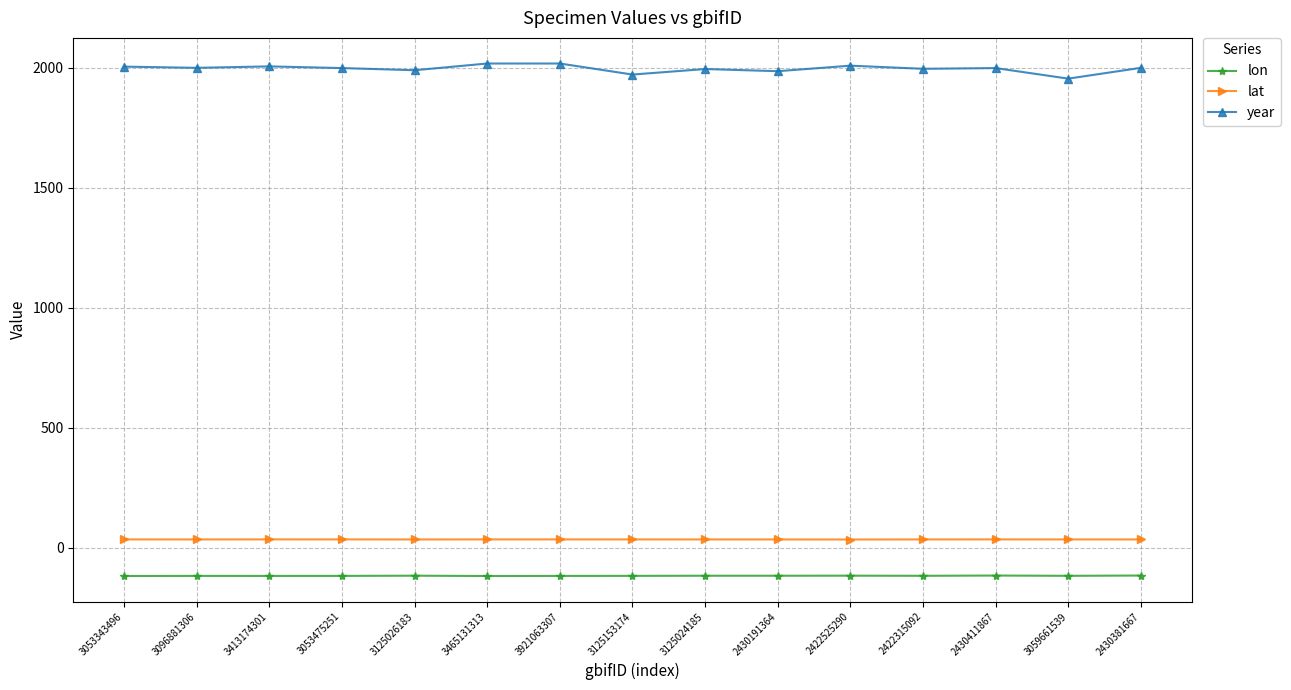

What is the spread (max minus min) of values at 2430411867?

2114.3